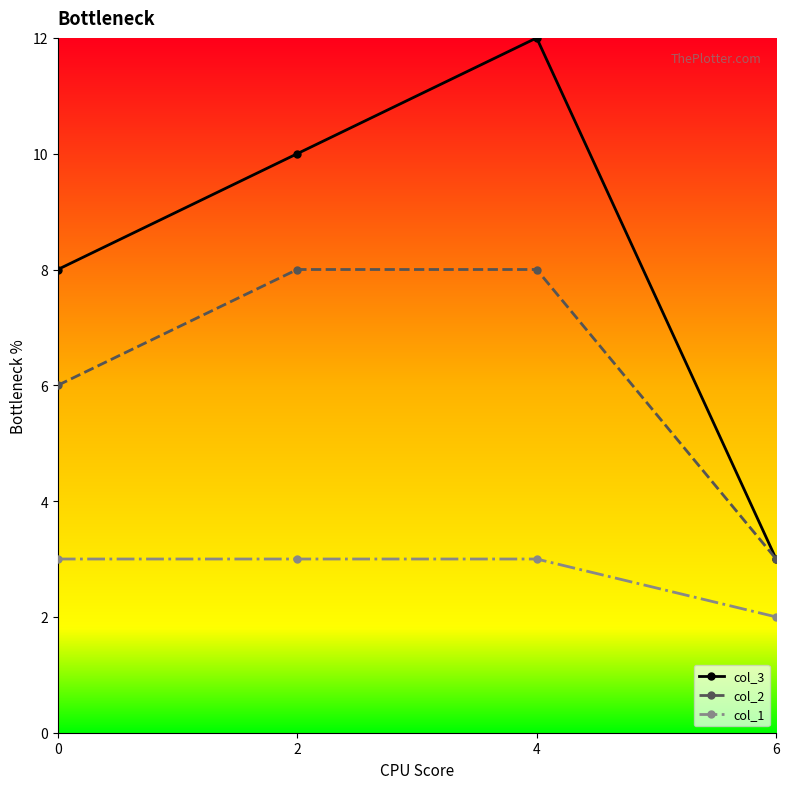

How many col_1 values are between 3 and 4?

3